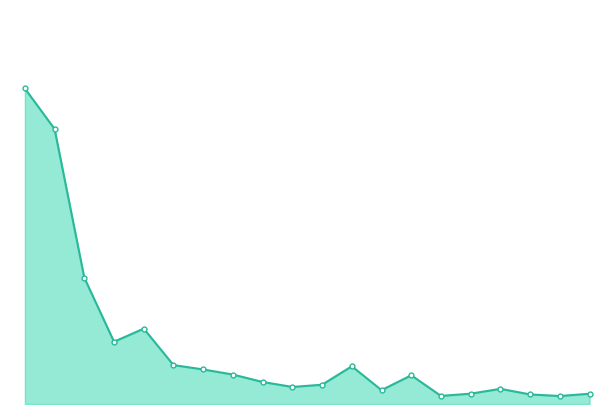

Does the chart have visible grid lines?

No